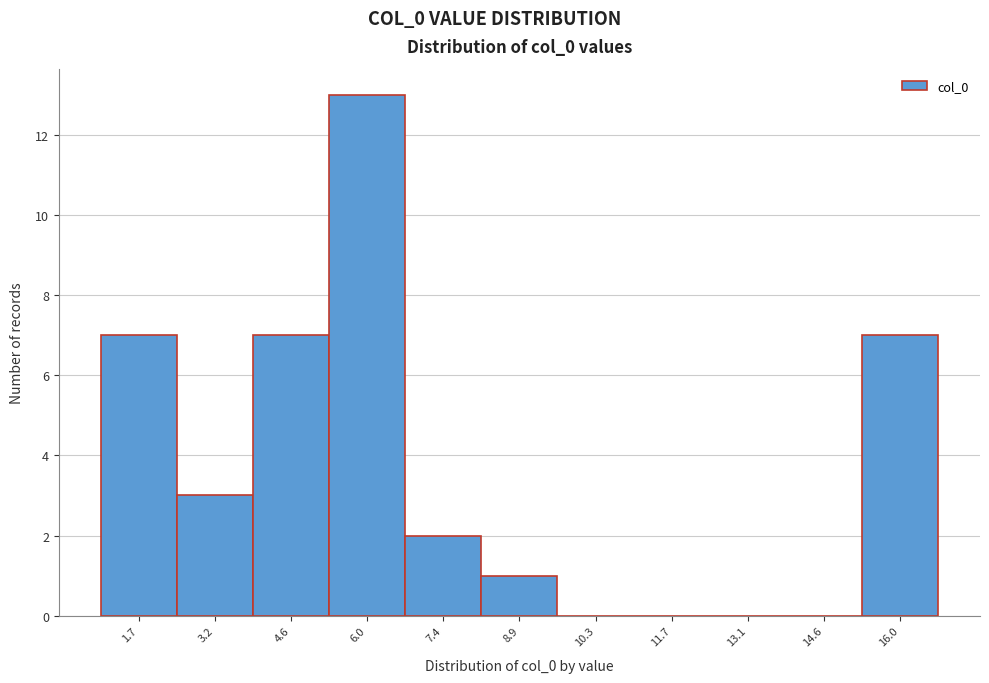

Over which range of the x-axis is the bar tallest?

5.2 to 6.8